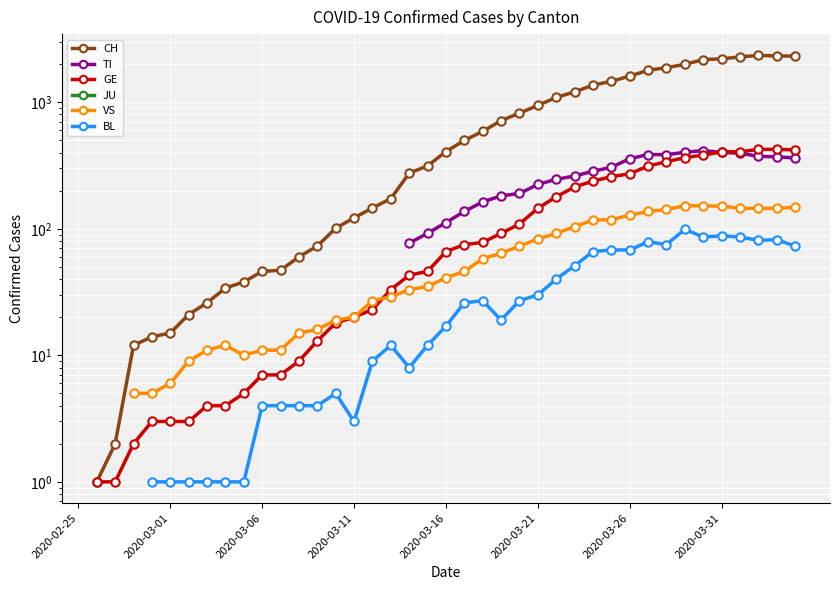

Between 2020-03-06 and 2020-03-11, which is larger?

2020-03-11